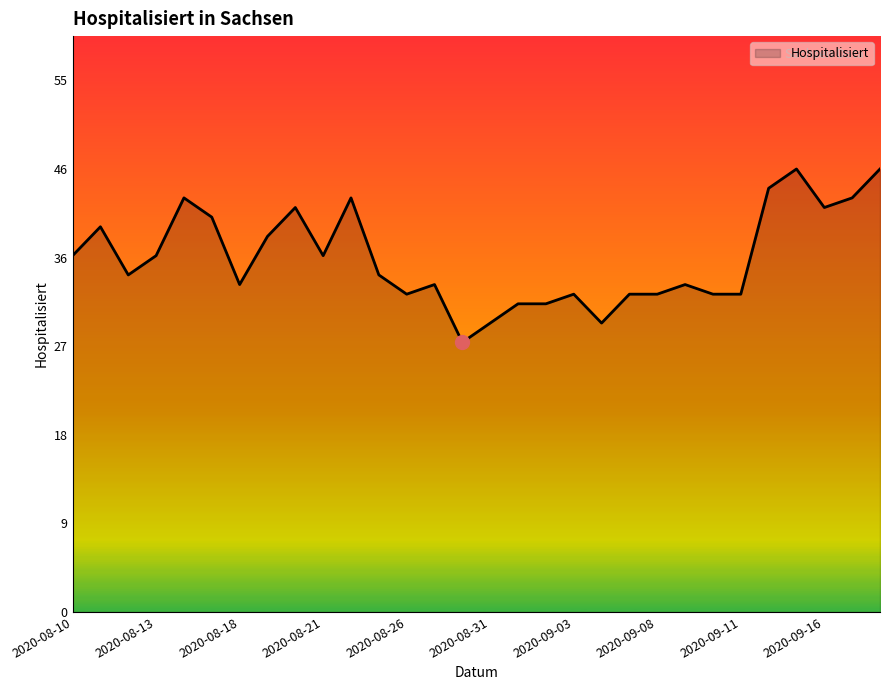

Rank the categories by value from highest to lowest.

2020-09-15, 2020-09-18, 2020-09-14, 2020-08-14, 2020-08-24, 2020-09-17, 2020-08-20, 2020-09-16, 2020-08-17, 2020-08-11, 2020-08-19, 2020-08-10, 2020-08-13, 2020-08-21, 2020-08-12, 2020-08-25, 2020-08-18, 2020-08-27, 2020-09-09, 2020-08-26, 2020-09-03, 2020-09-07, 2020-09-08, 2020-09-10, 2020-09-11, 2020-09-01, 2020-09-02, 2020-08-31, 2020-09-04, 2020-08-28